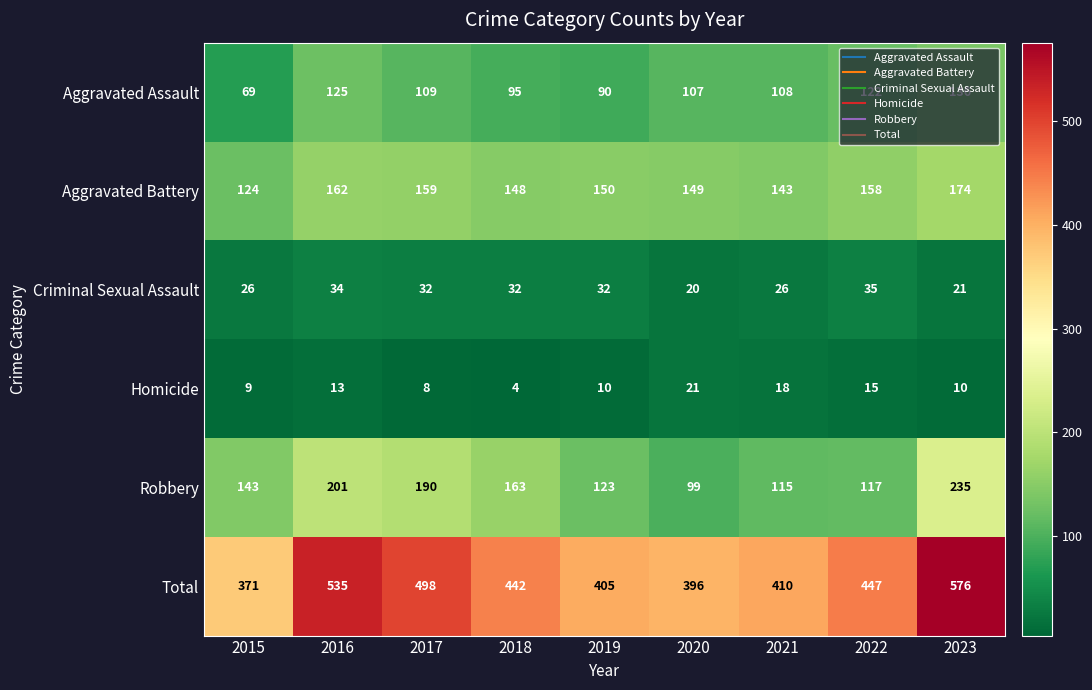

What is the difference between the maximum and minimum values in the Criminal Sexual Assault series?

15